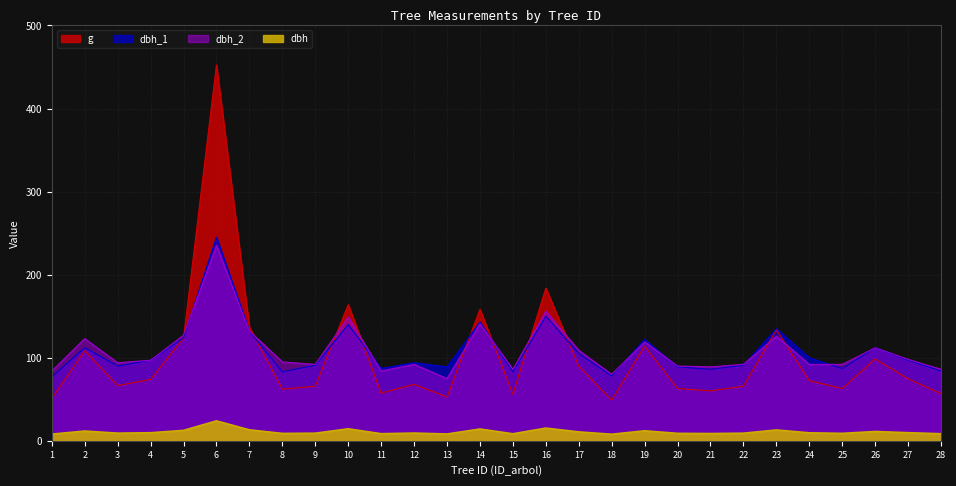

How many series are shown in this chart?

4